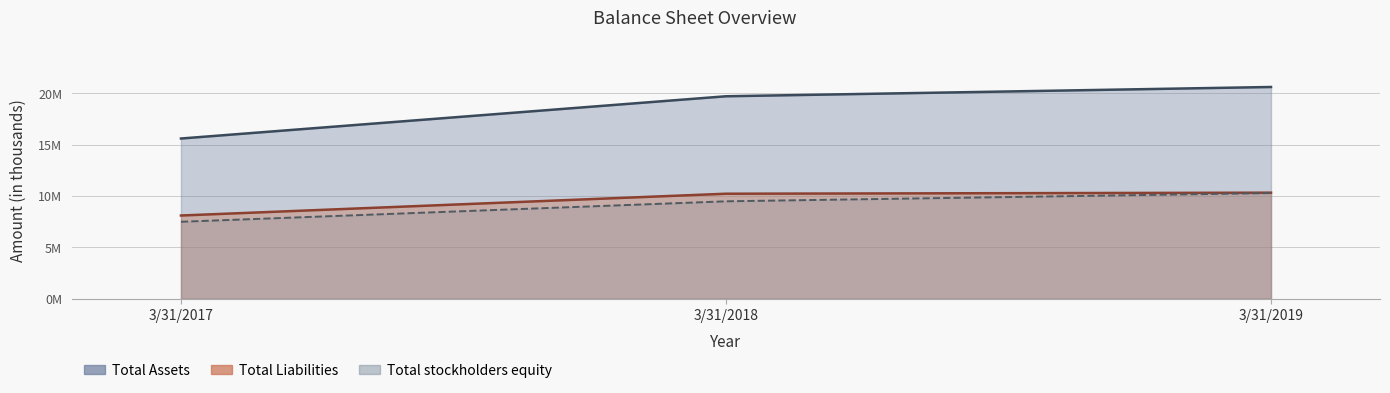

At how many categories does at least one series exceed 18847019?

2